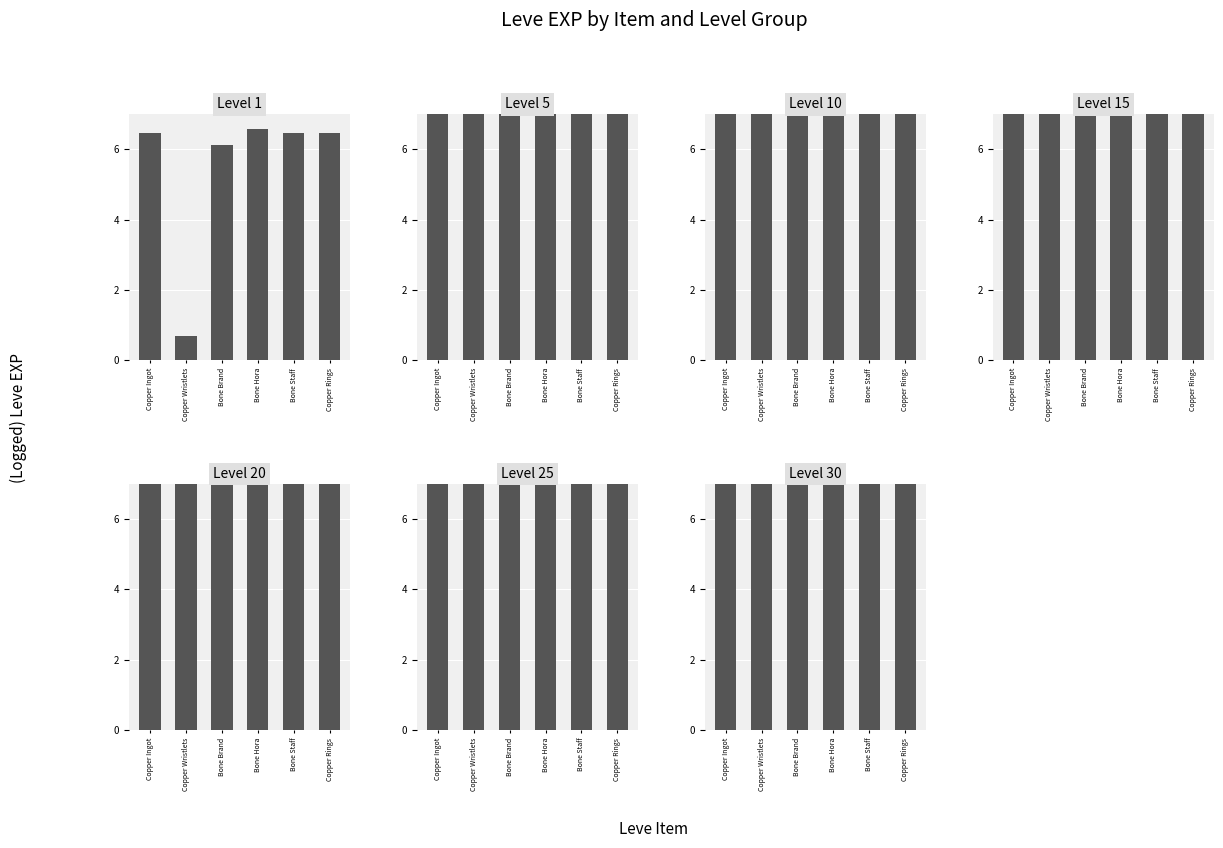

Which series has the largest total across all categories?

Leve Level 30